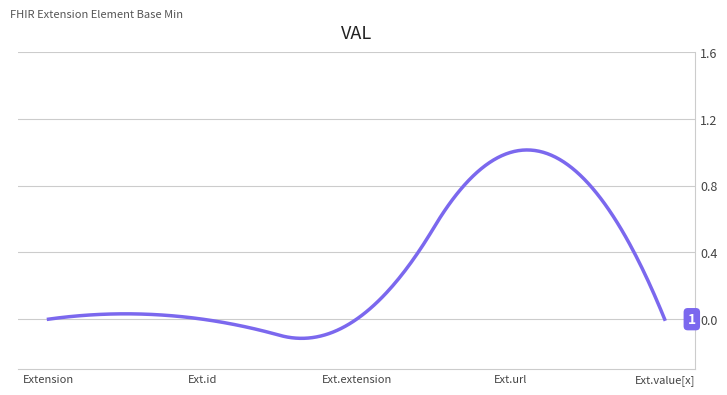

What is the difference between the maximum and minimum values?

1.1